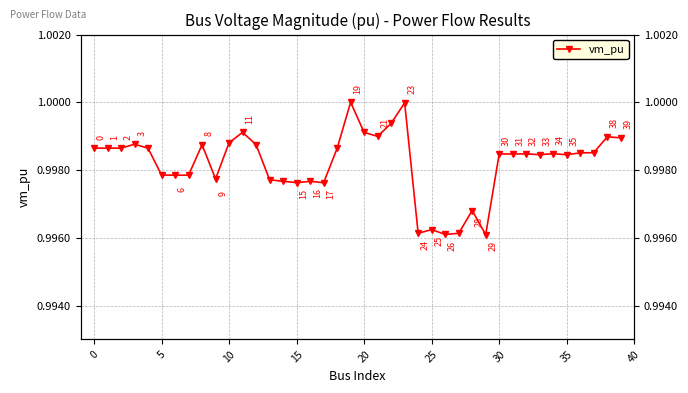

At which category does the data reach its first local valley?

5